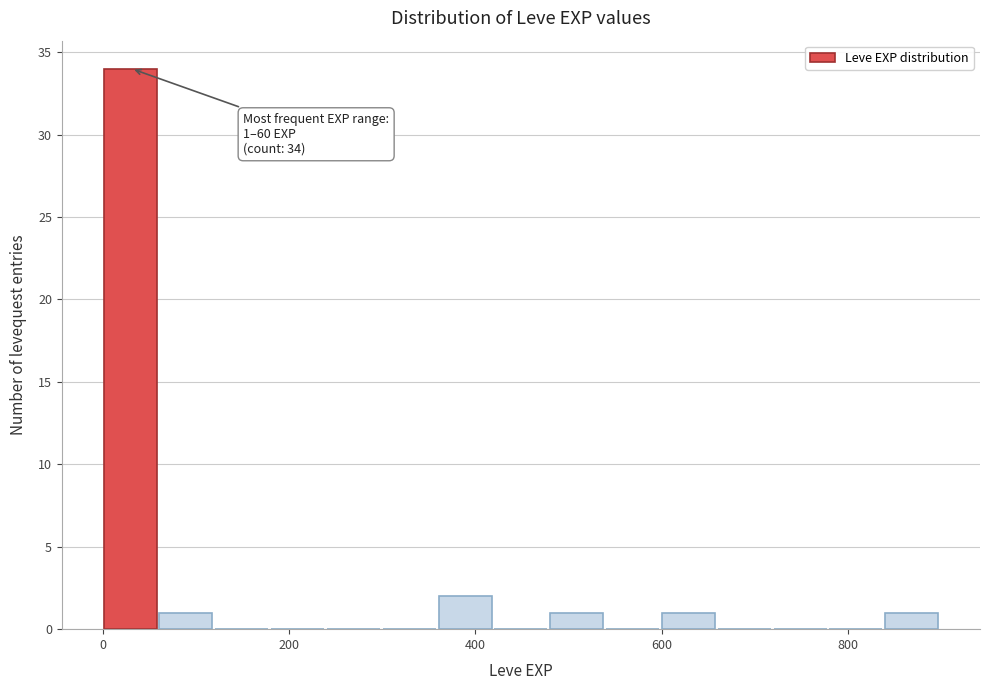

Around what value on the x-axis is the tallest bar? Give the approximate position of its centre, as read against the axis.

20